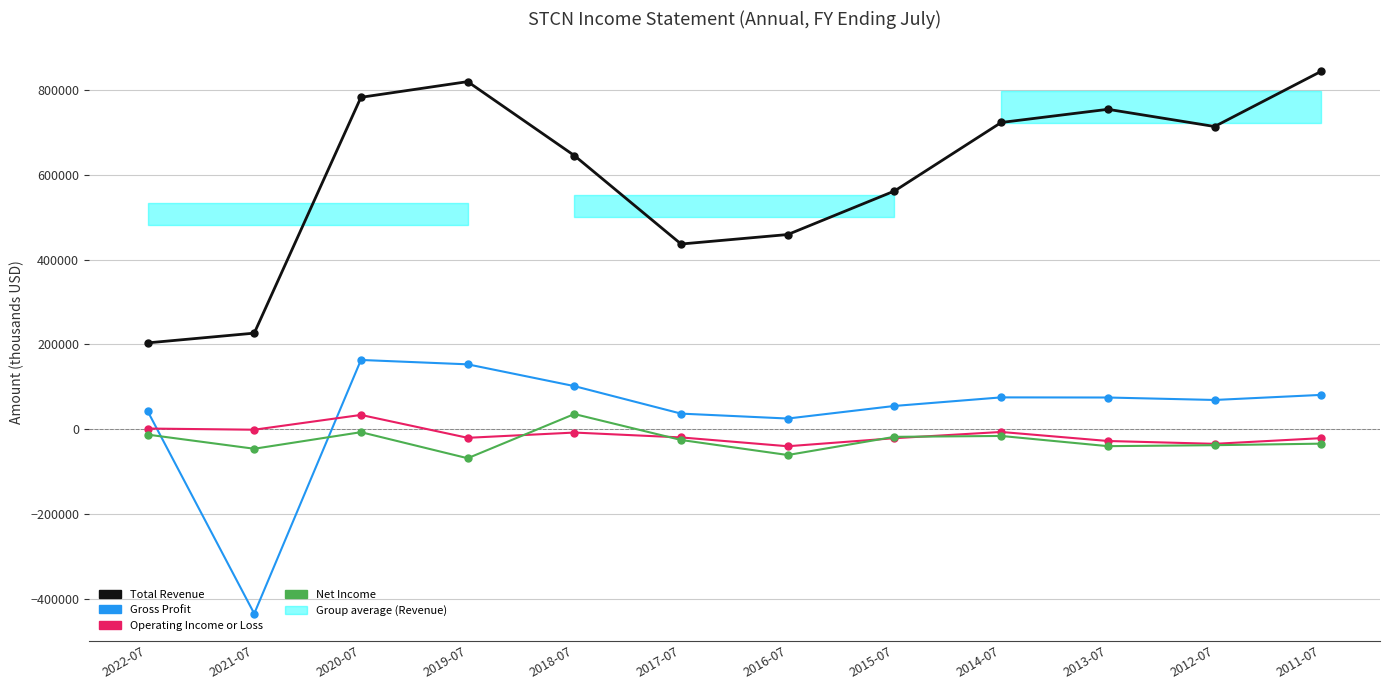

How many distinct data groups are displayed?

4